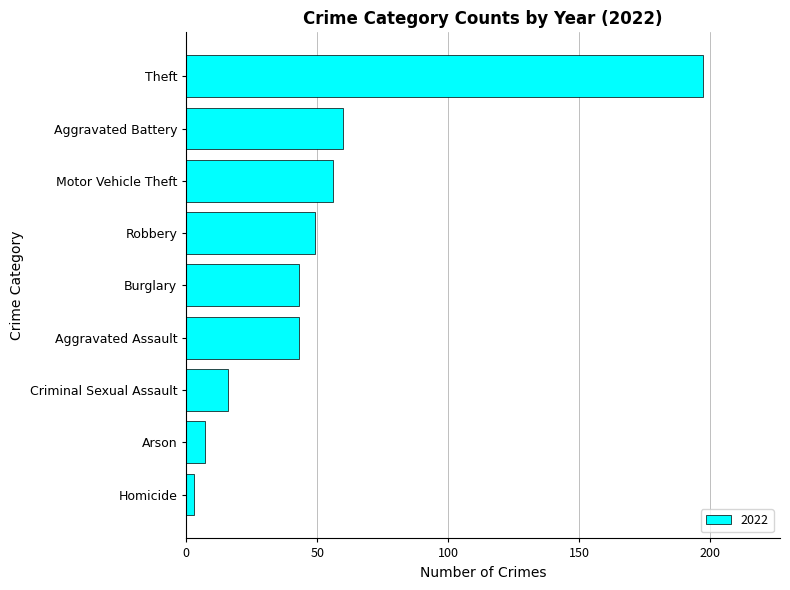

What is the greatest value displayed?

197